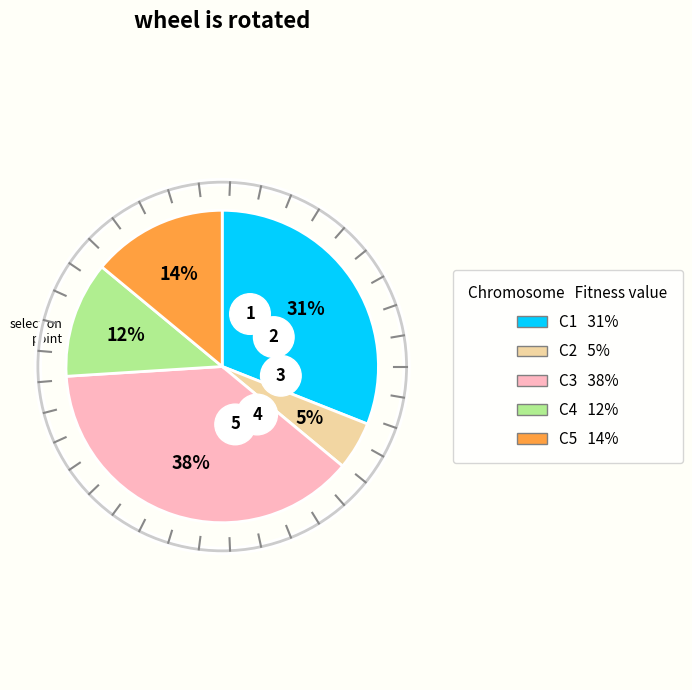

Does any single category account for the majority?

No